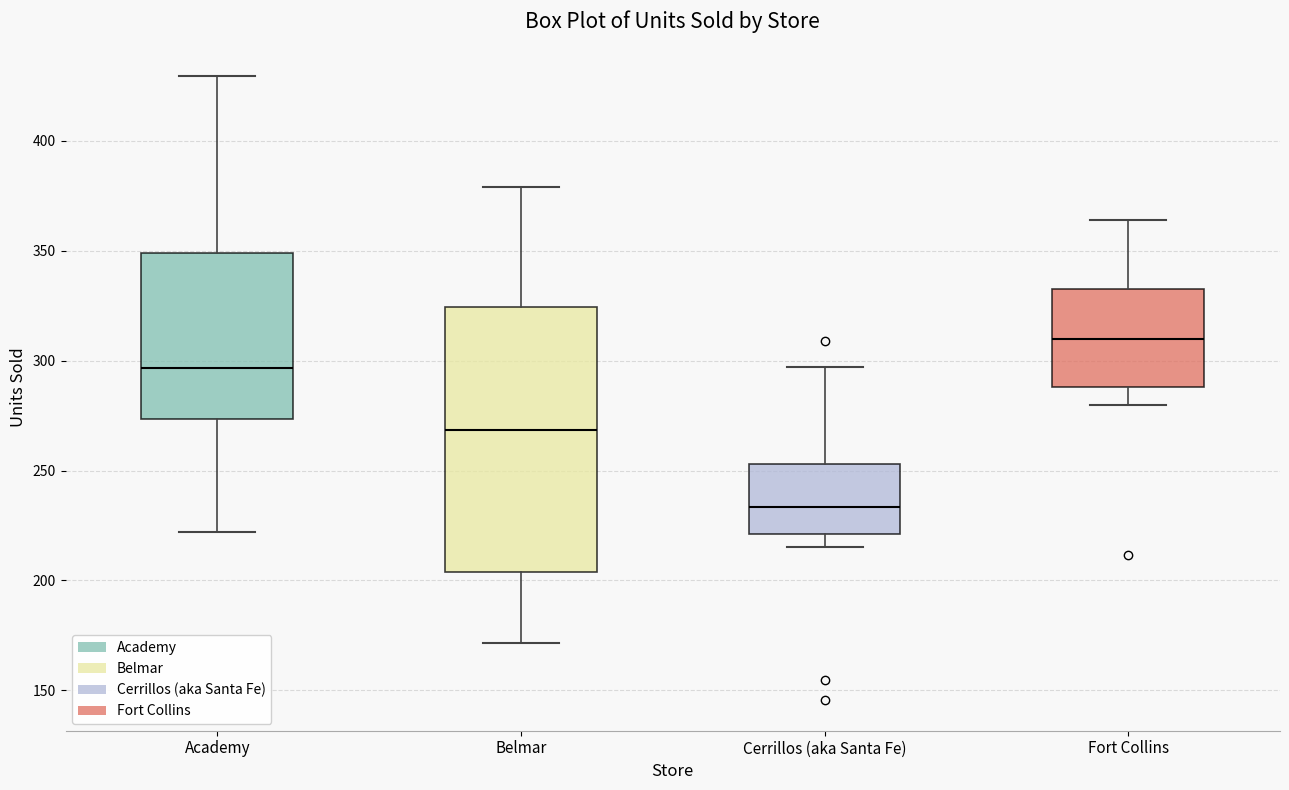

Where does the median line of the box for Fort Collins sit on the y-axis? The values are not printed on the chart, so give them approximately, as read against the axis.

310